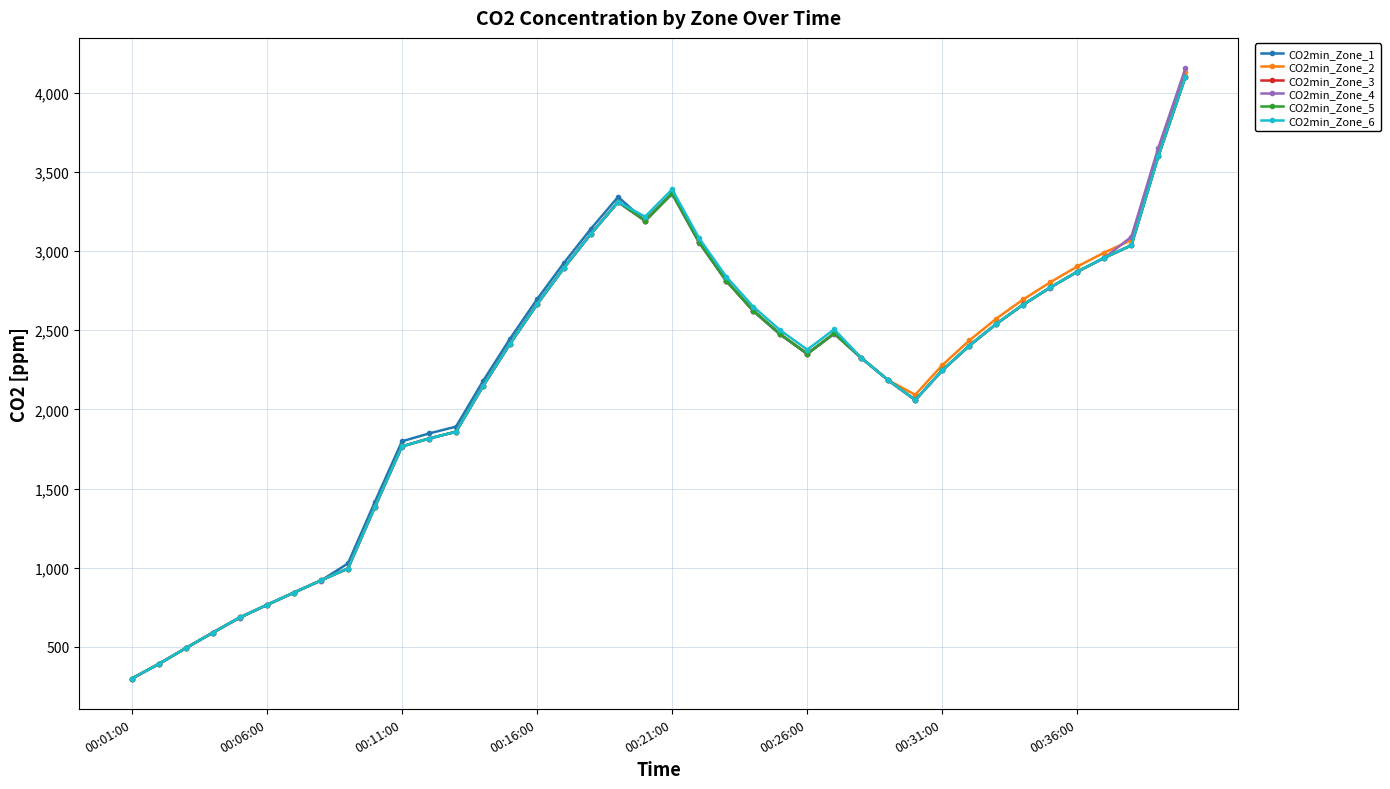

What is the minimum value for CO2min_Zone_4?

300.0